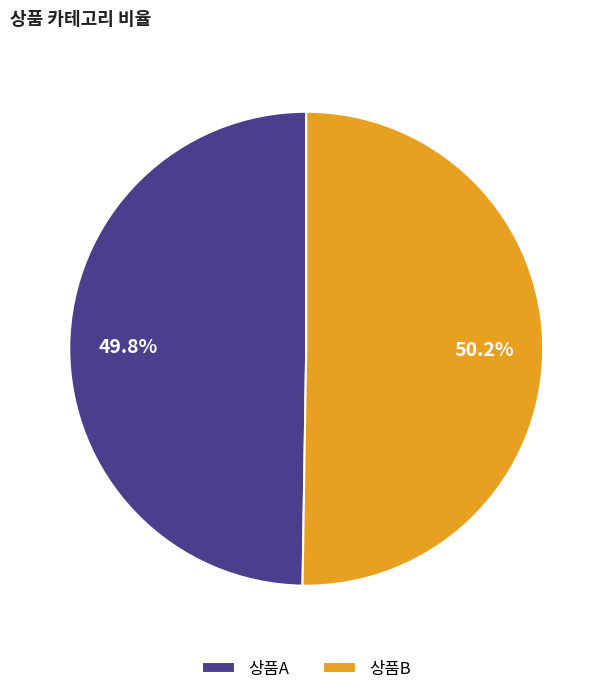

Approximately how many times larger is the value at 상품A compared to 상품B?

1.0